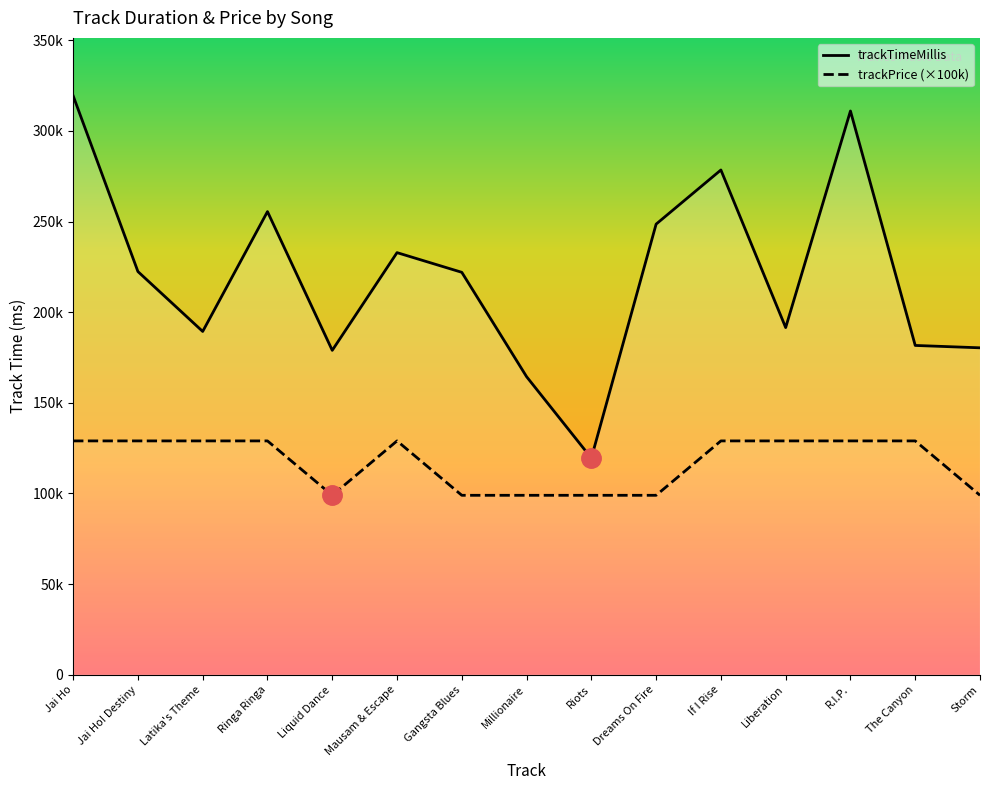

Reading right to left, list all the values displayed in this chart.

trackTimeMillis: 180347	181653	310960	191507	278427	248560	119507	164427	221987	232840	178947	255467	189373	222400	319347
trackPrice: 99000	129000	129000	129000	129000	99000	99000	99000	99000	129000	99000	129000	129000	129000	129000